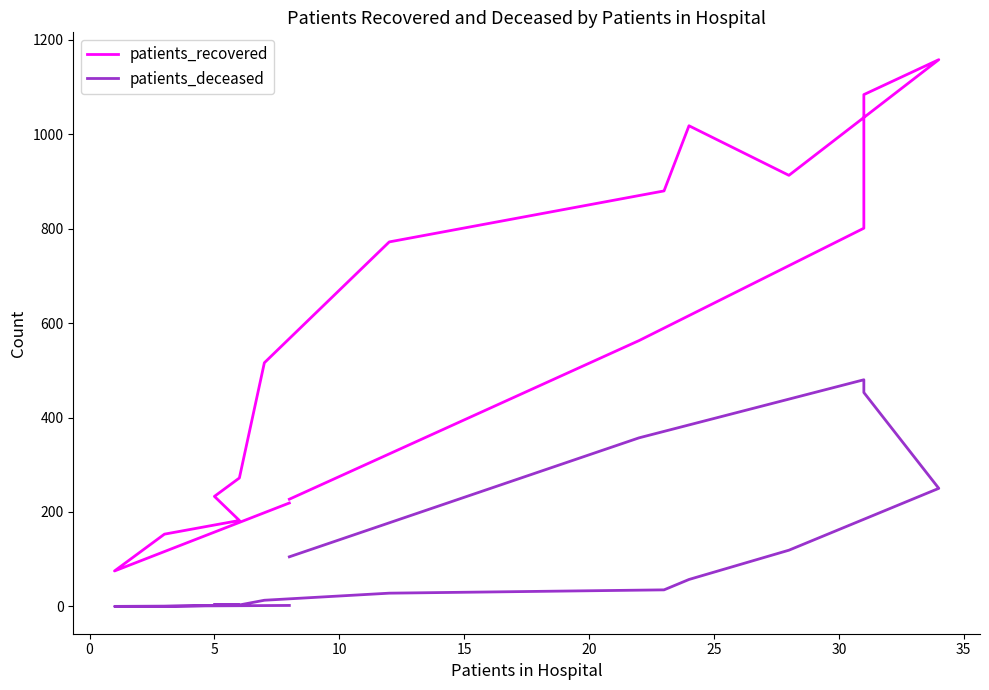

True or false: patients_recovered and patients_deceased intersect in this chart.

False